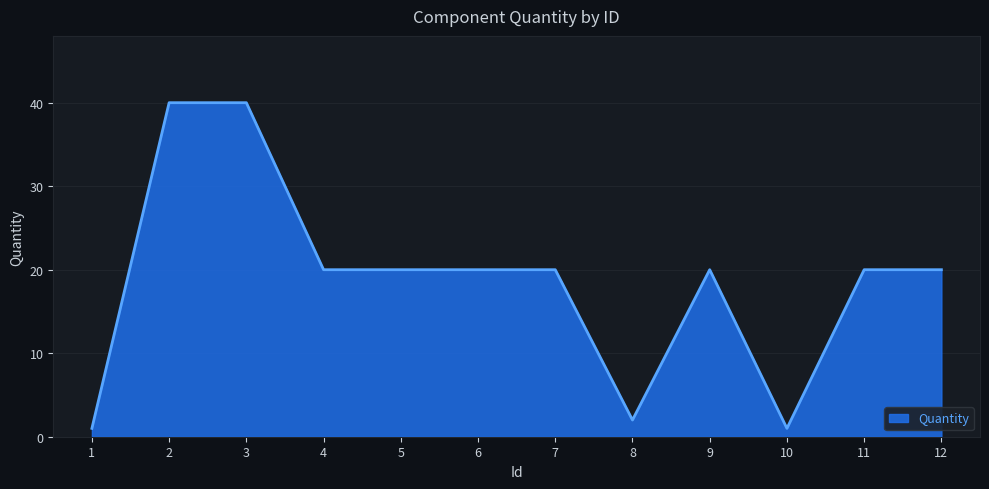

What is the ratio of the value at 6 to the value at 8?

10.0